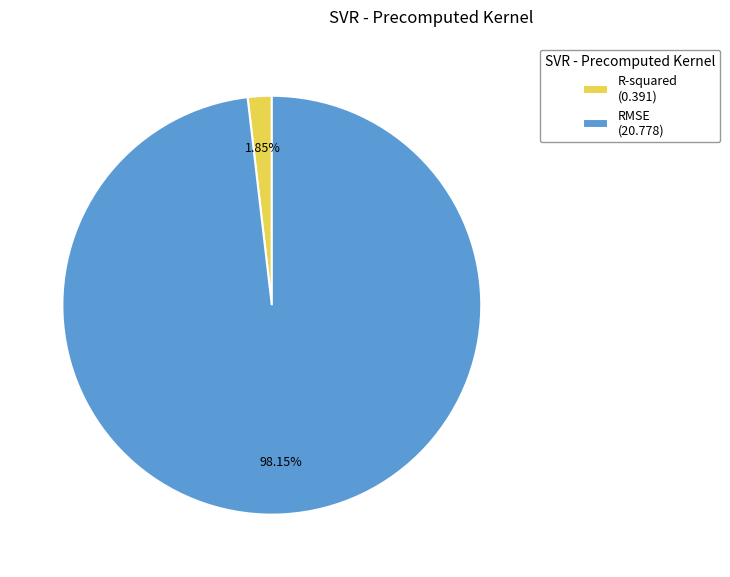

Which has a higher value, RMSE (20.778) or R-squared (0.391)?

RMSE (20.778)